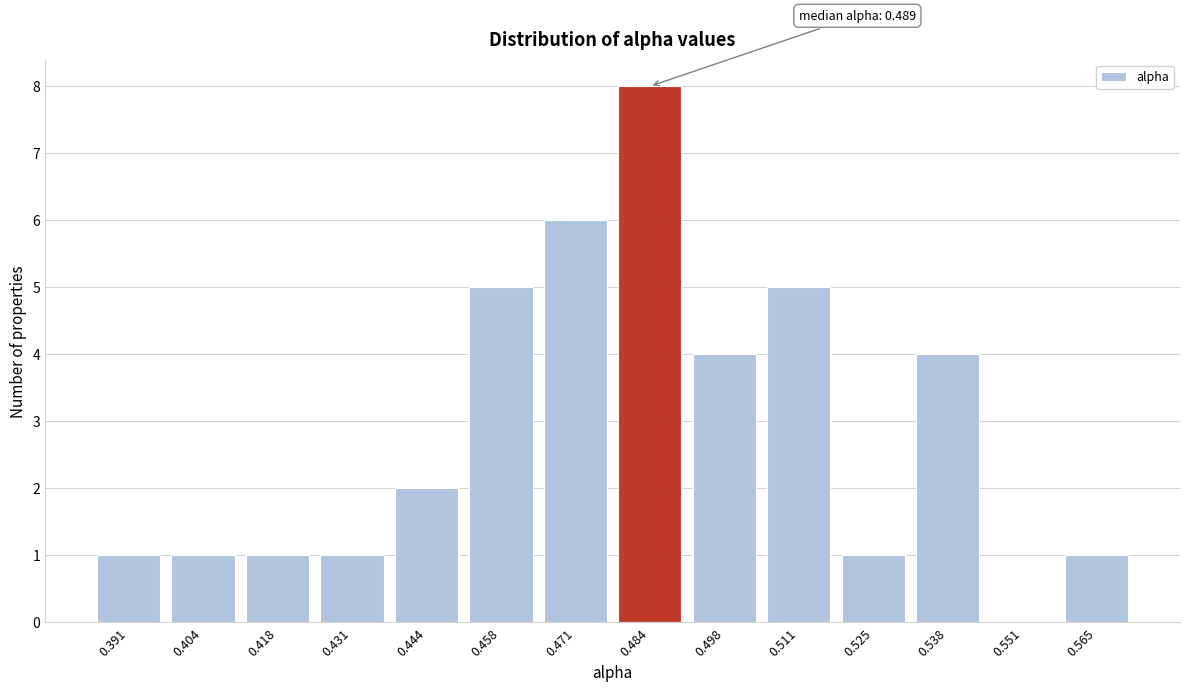

Reading right to left, what are all the values shown in this chart?

0.565=1	0.551=0	0.538=4	0.525=1	0.511=5	0.498=4	0.484=8	0.471=6	0.458=5	0.444=2	0.431=1	0.418=1	0.404=1	0.391=1